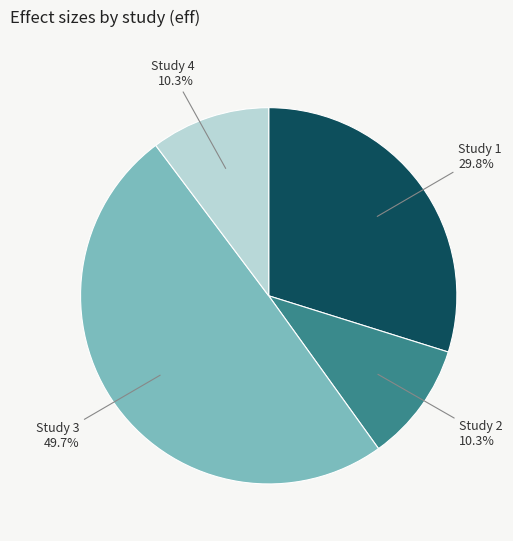

What percentage is NOT represented by Study 1?

70.2%